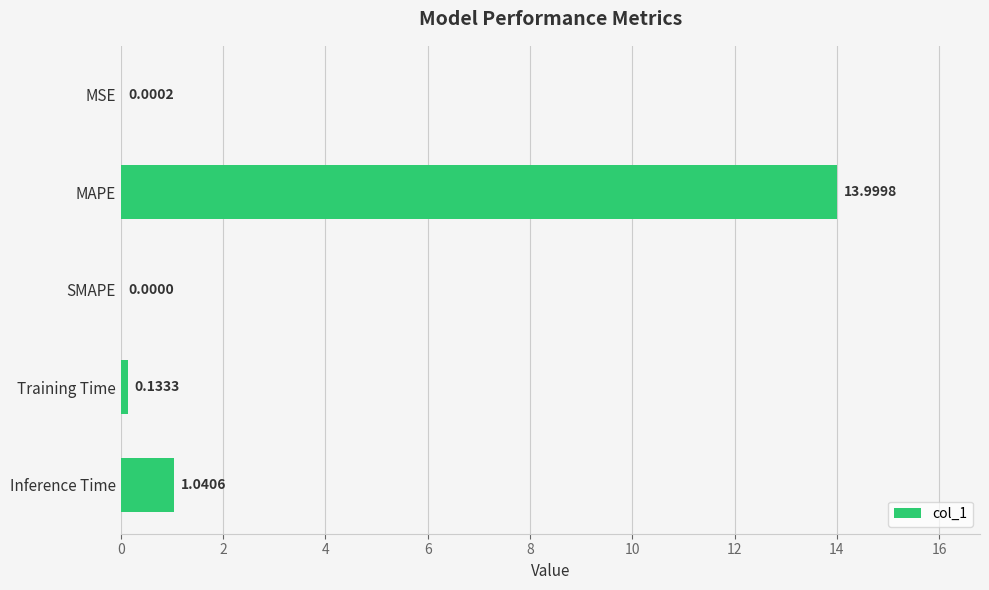

Between Inference Time and Training Time, which is larger?

Inference Time